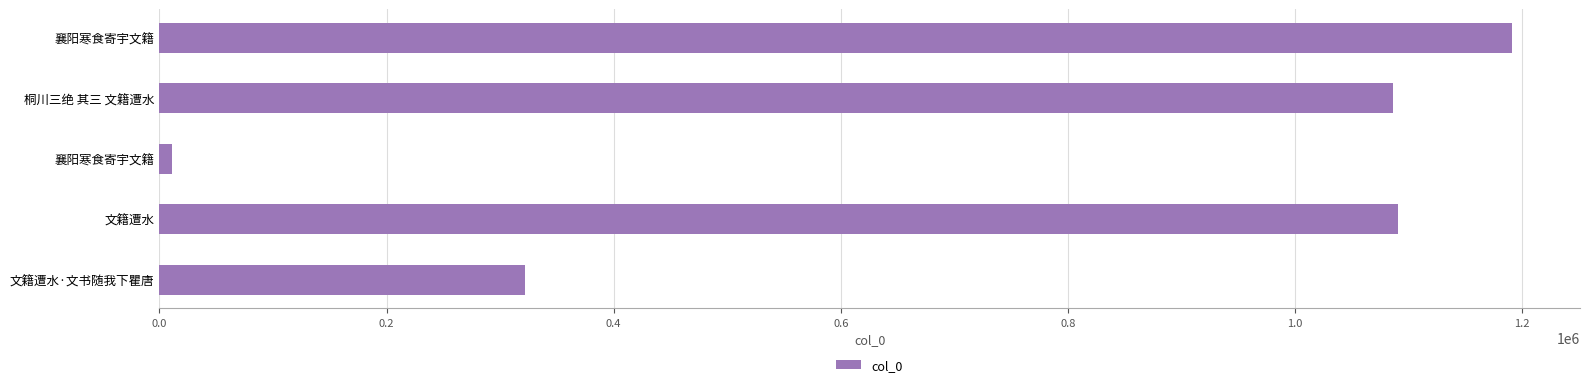

What is the difference between the second highest and minimum values?

1079697